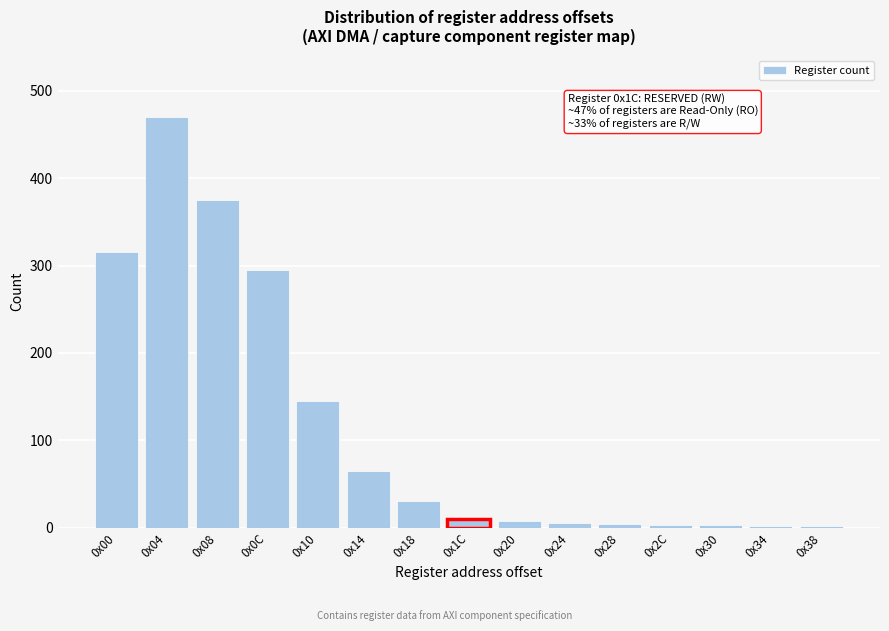

What is the label of the 6th bar from the left?

0x14